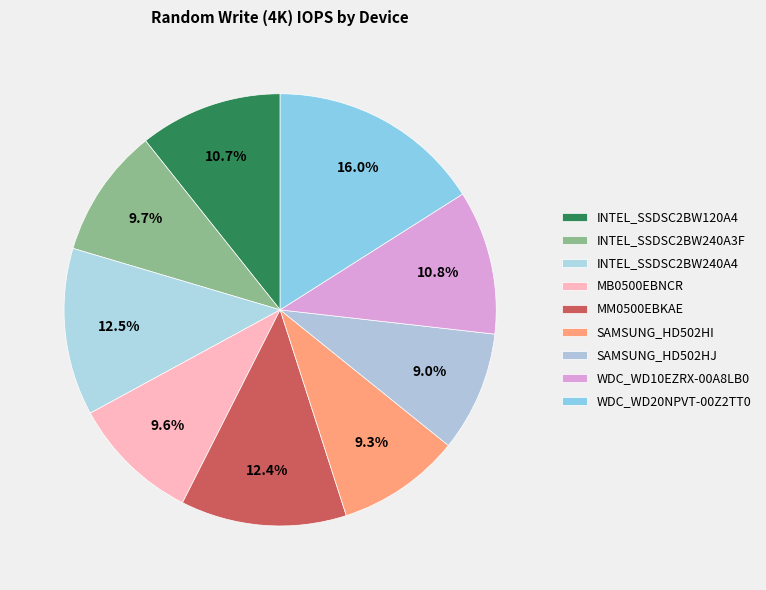

The MB0500EBNCR slice represents 3% of the pie. True or false?

False